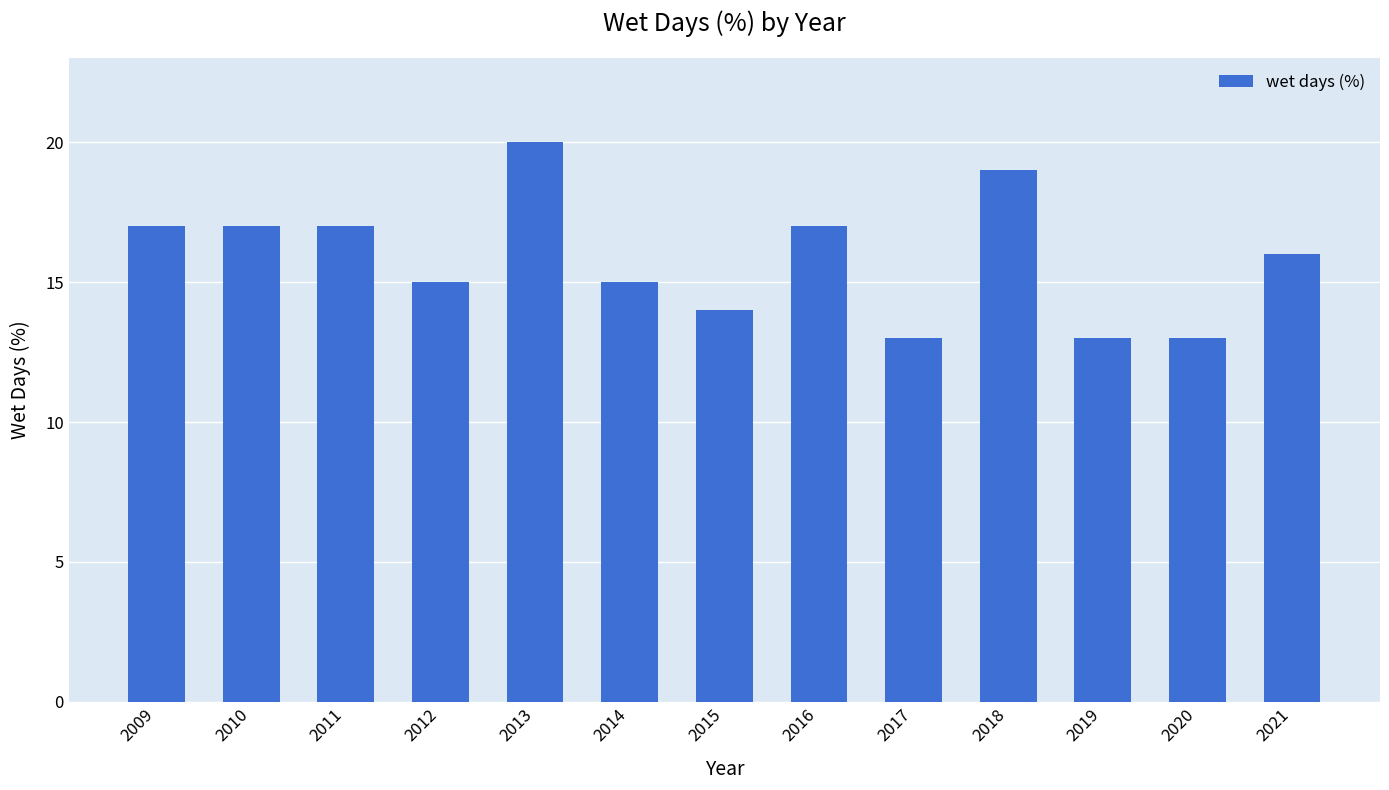

The value at 2019 is 19. True or false?

False